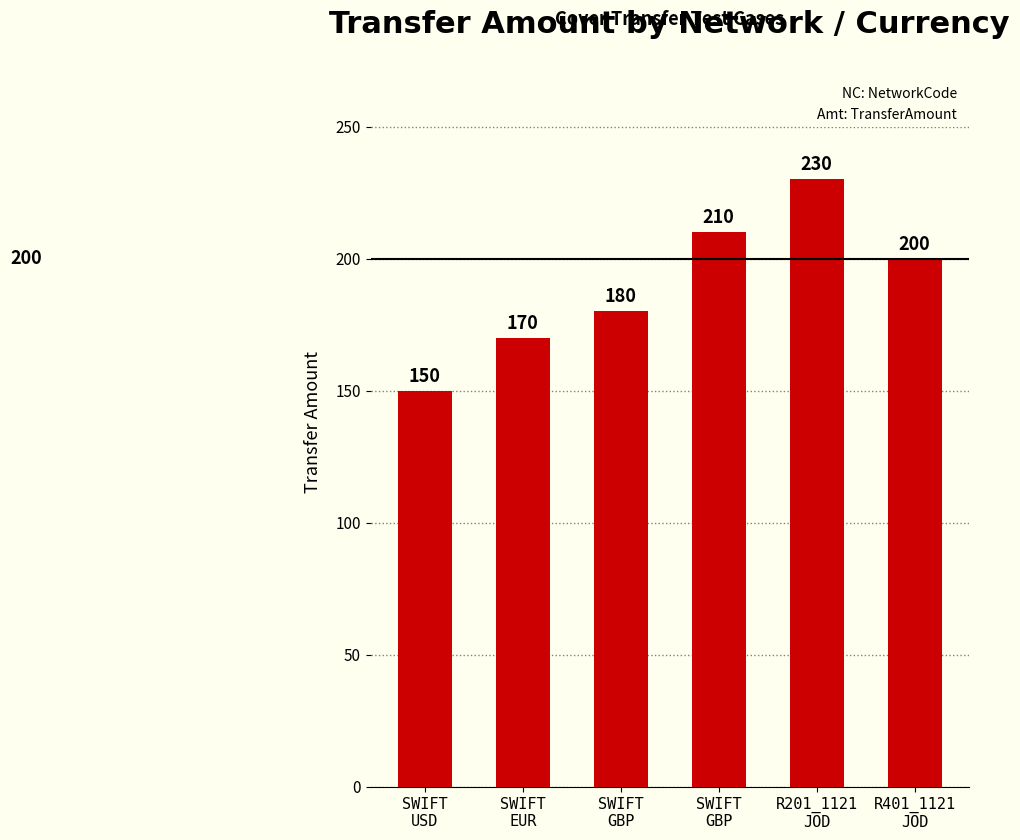

What is the difference between the maximum and minimum values?

80